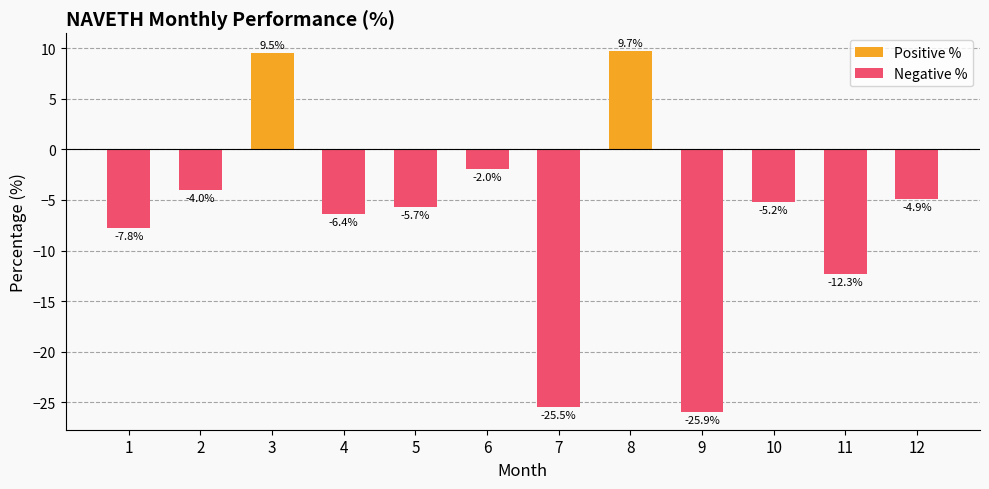

Reading left to right, list all the values displayed in this chart.

-7.8	-4.0	9.5	-6.4	-5.7	-2.0	-25.5	9.7	-25.9	-5.2	-12.3	-4.9